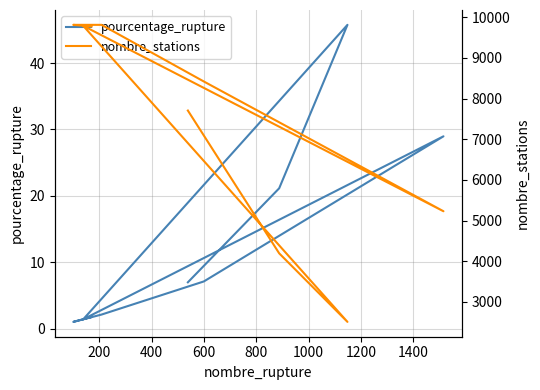

How many values in the pourcentage_rupture series exceed 6?

5